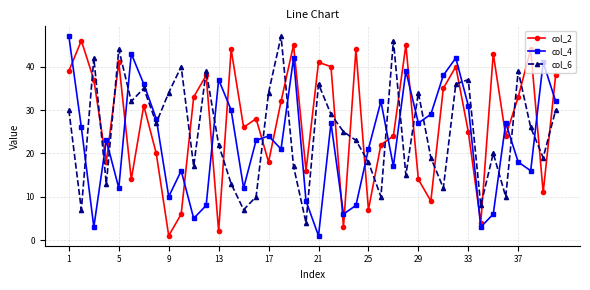

Rank the series by their average value, from highest to lowest.

col_2, col_6, col_4